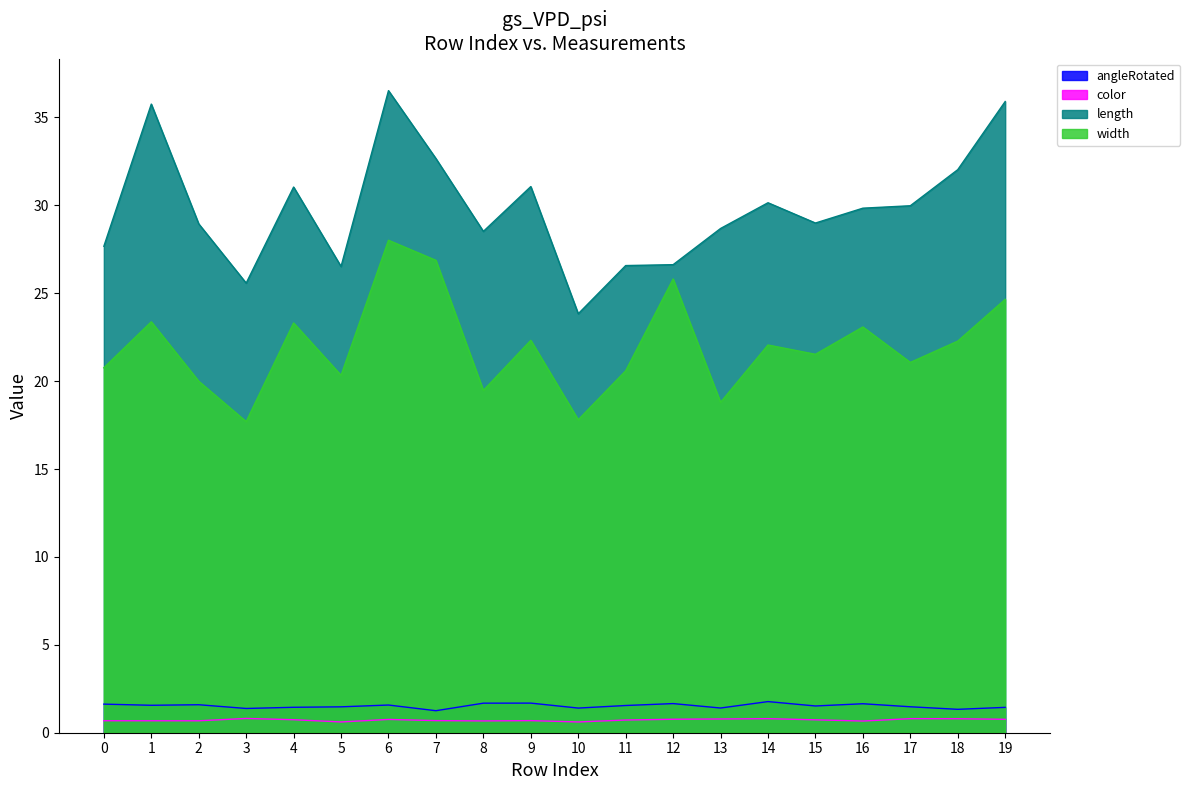

What are all the series names shown in the legend?

angleRotated, color, length, width